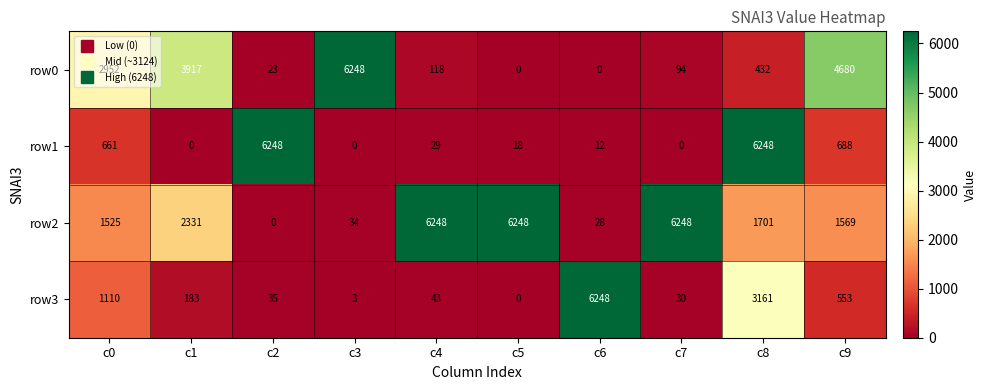

Which series has the largest total across all categories?

row2